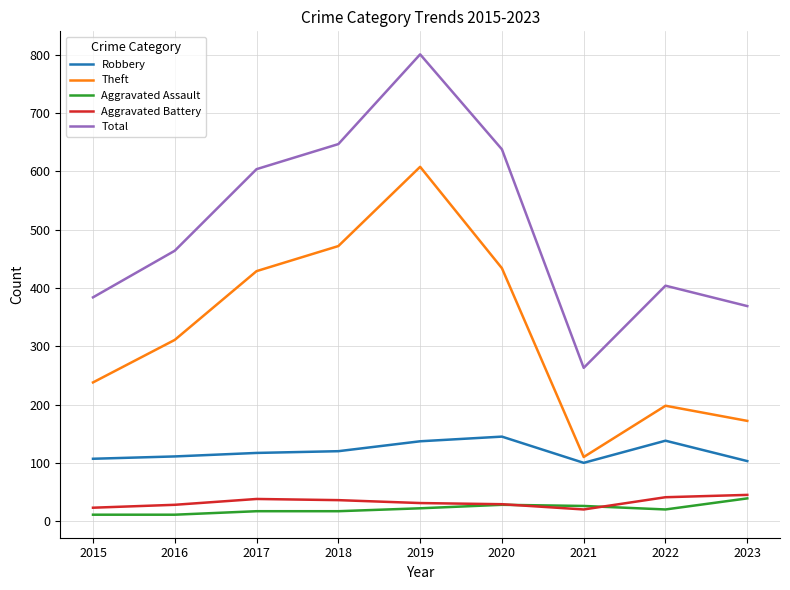

Which category has the highest value in the Total series?

2019